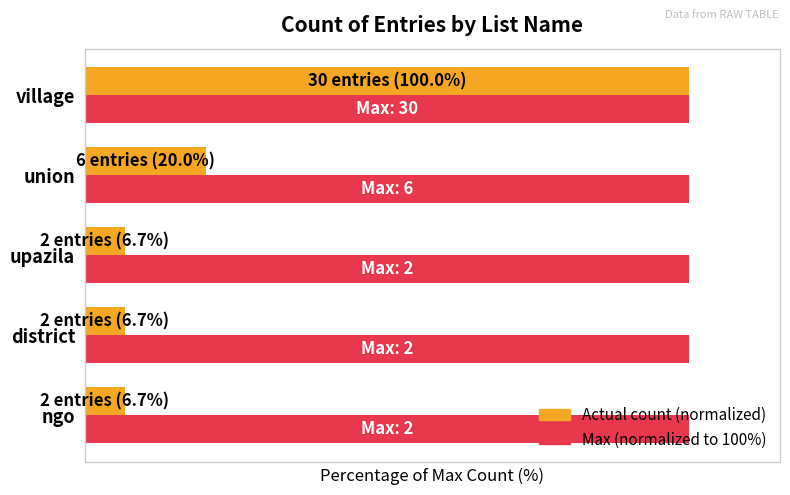

How many bars are there in each group?

2